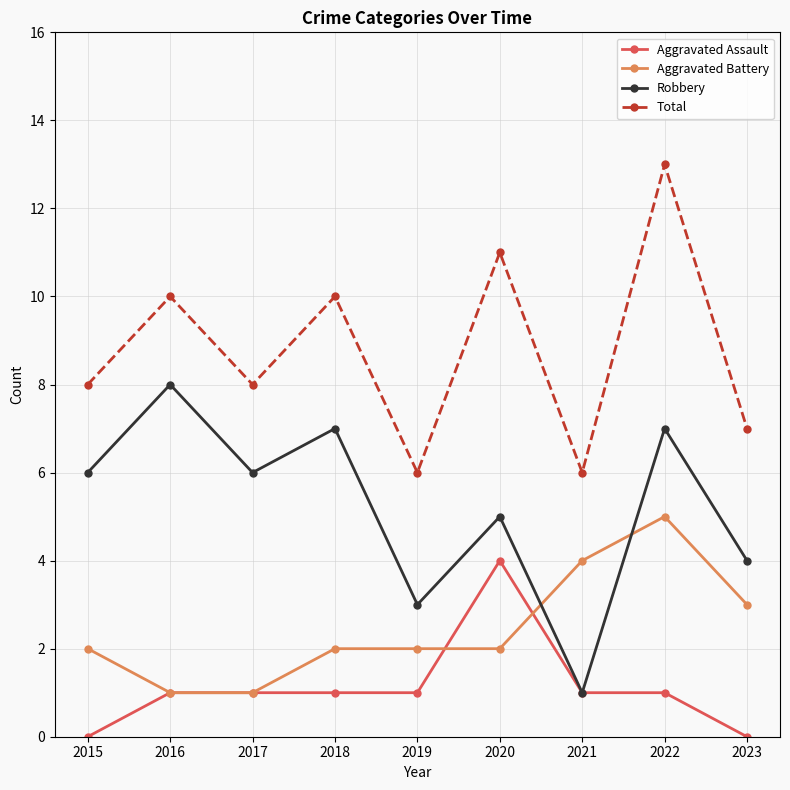

What is the spread (max minus min) of values at 2016?

9